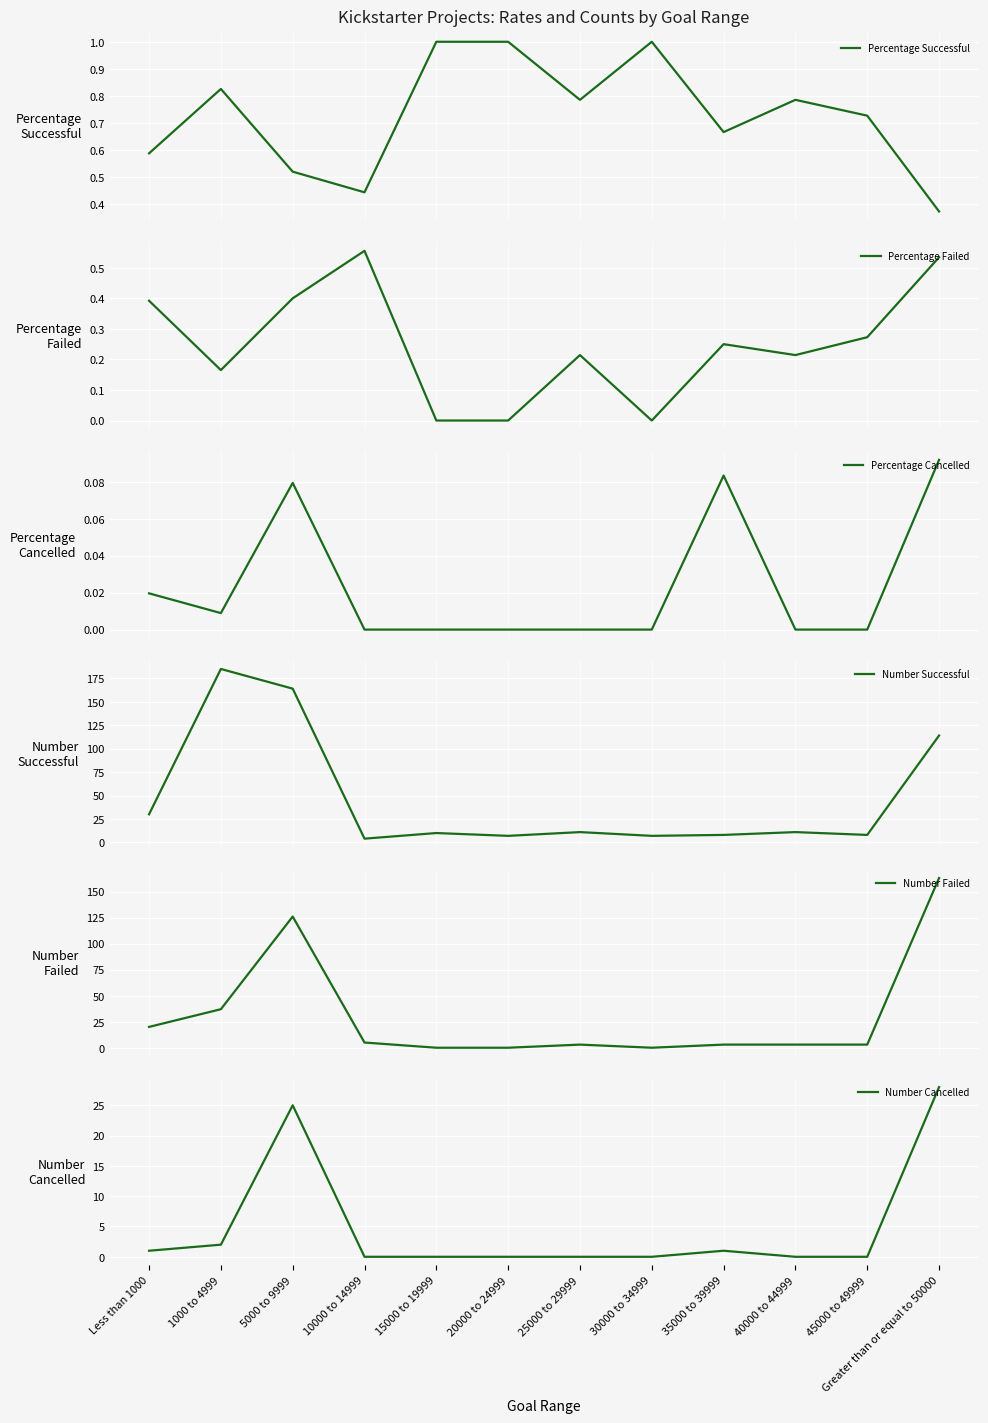

At which label does Number Successful reach its peak?

1000 to 4999